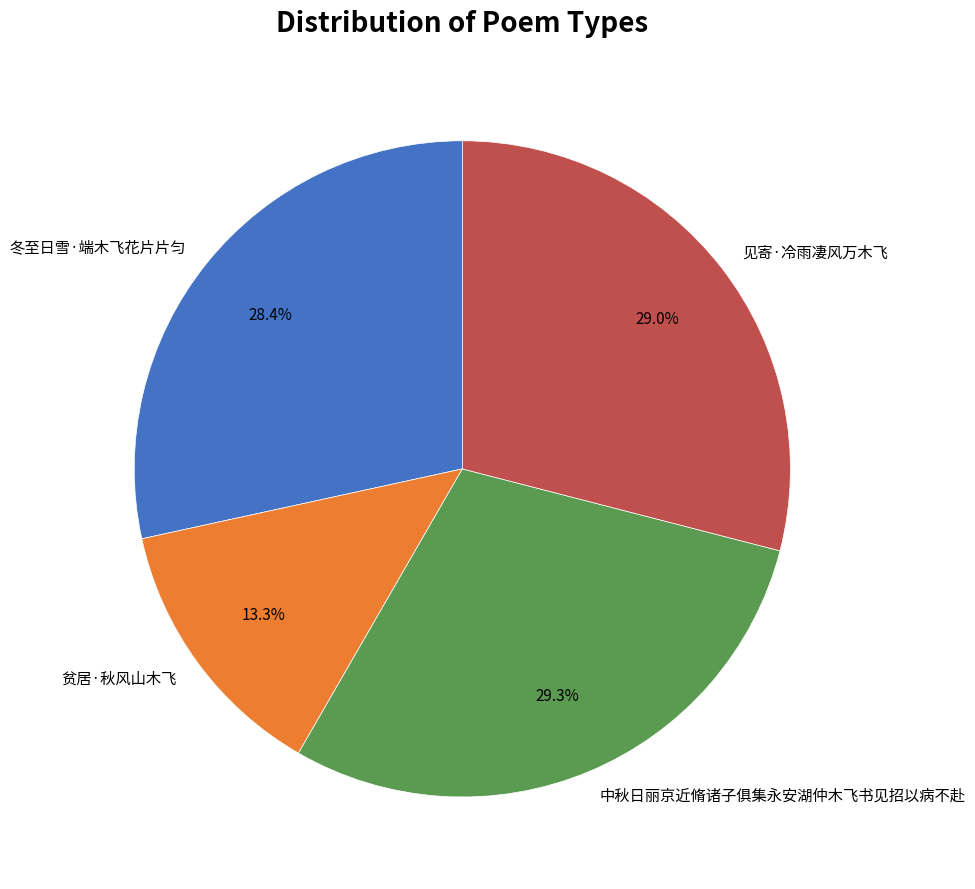

How many segments does this pie chart have?

4